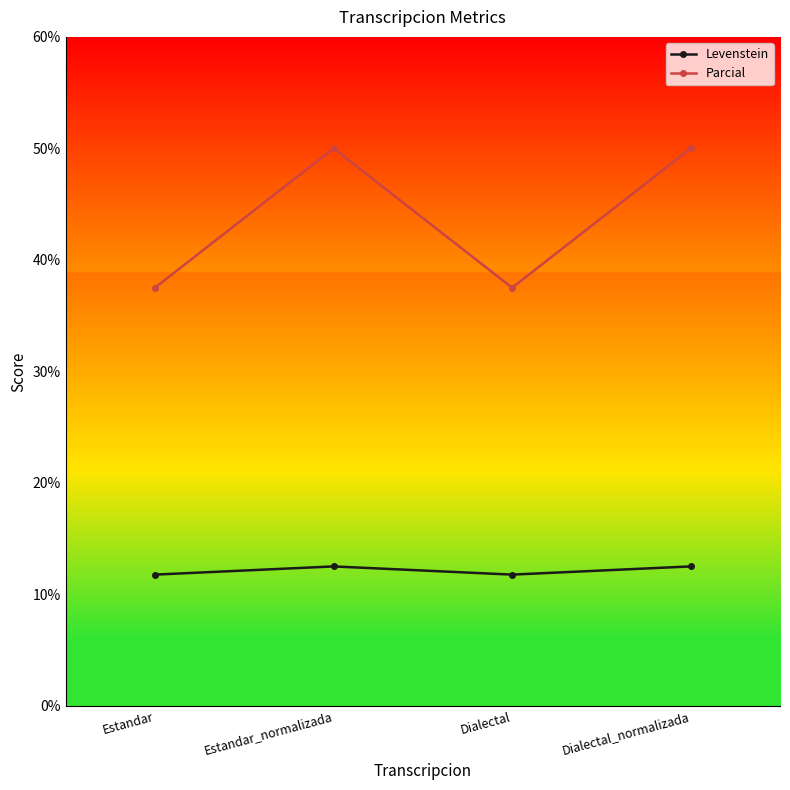

What are all the series names shown in the legend?

Levenstein, Parcial